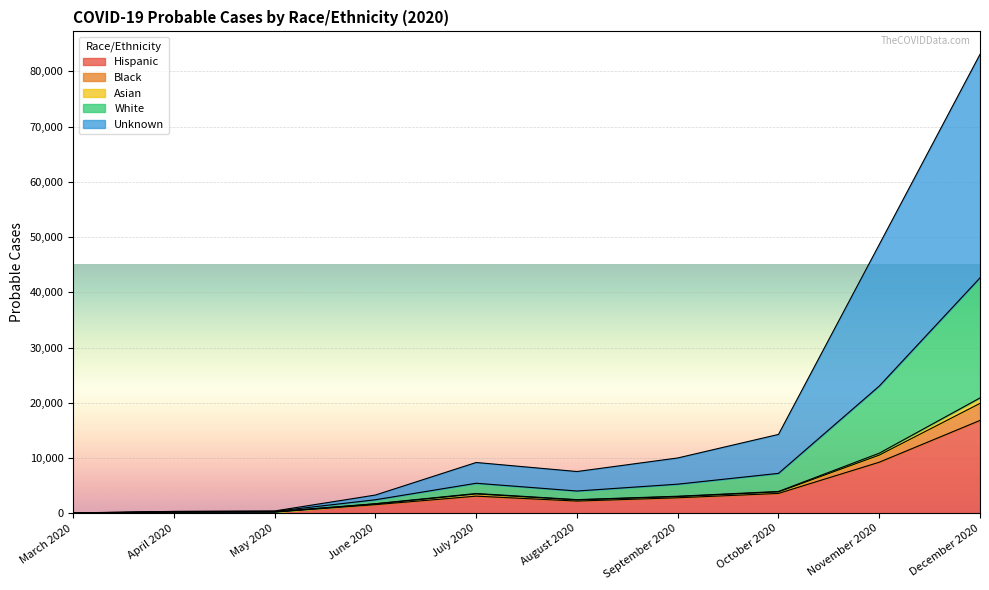

What is the difference between the Hispanic values at October 2020 and September 2020?

789